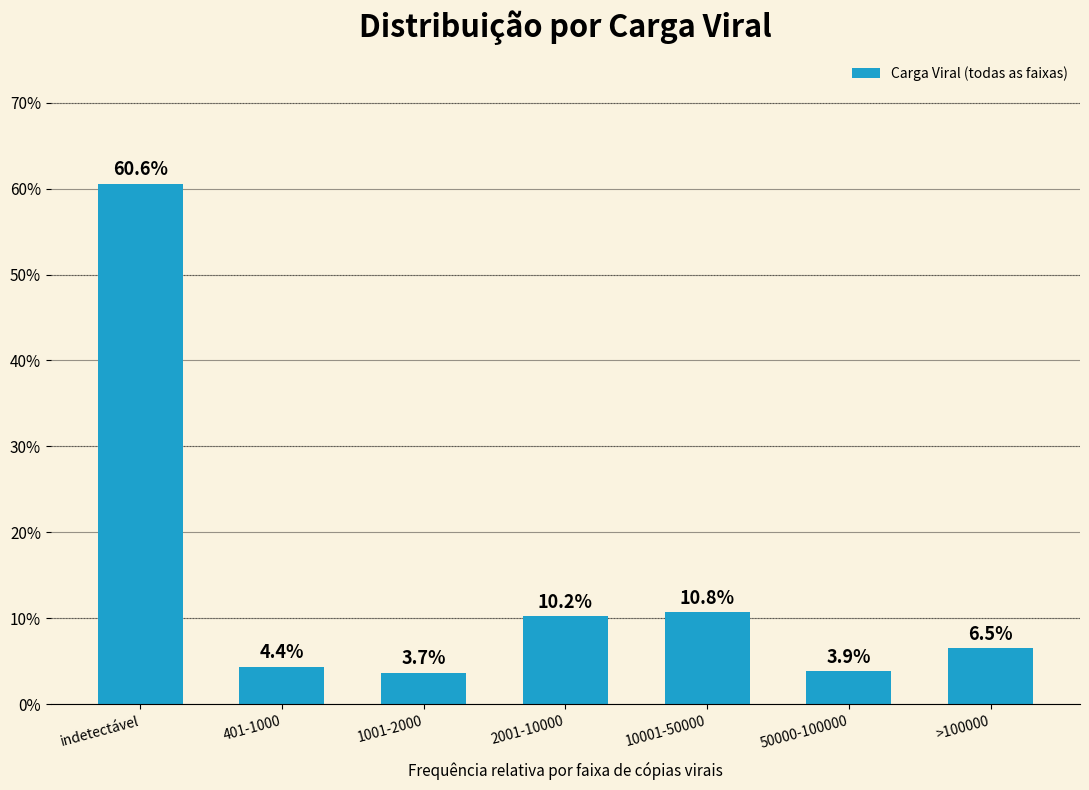

Reading right to left, what are all the values shown in this chart?

6.5	3.9	10.8	10.2	3.7	4.4	60.6